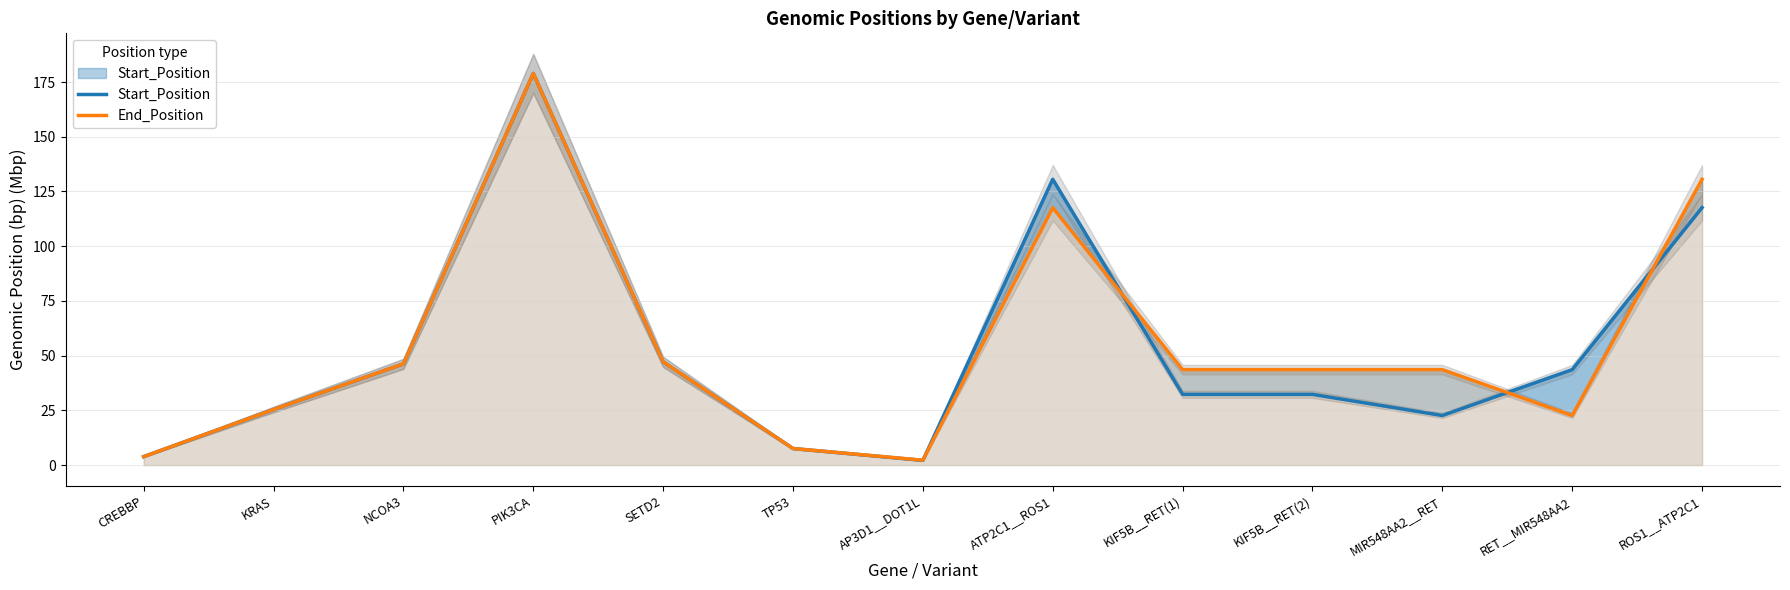

What is the label of the 10th point from the right?

PIK3CA